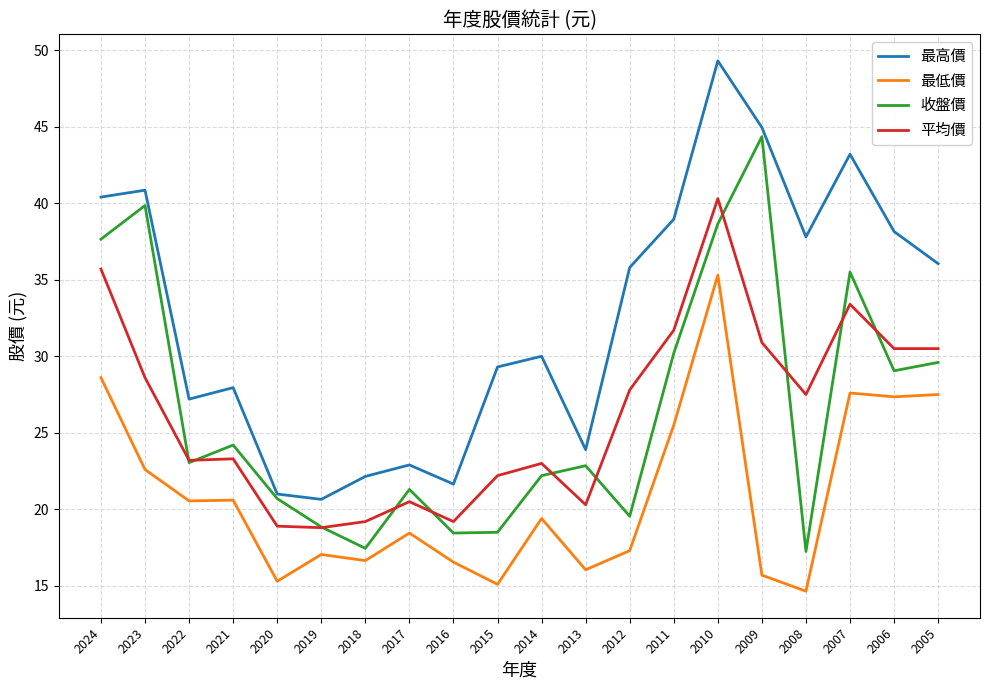

What is the total value across all series at 2022?

94.0